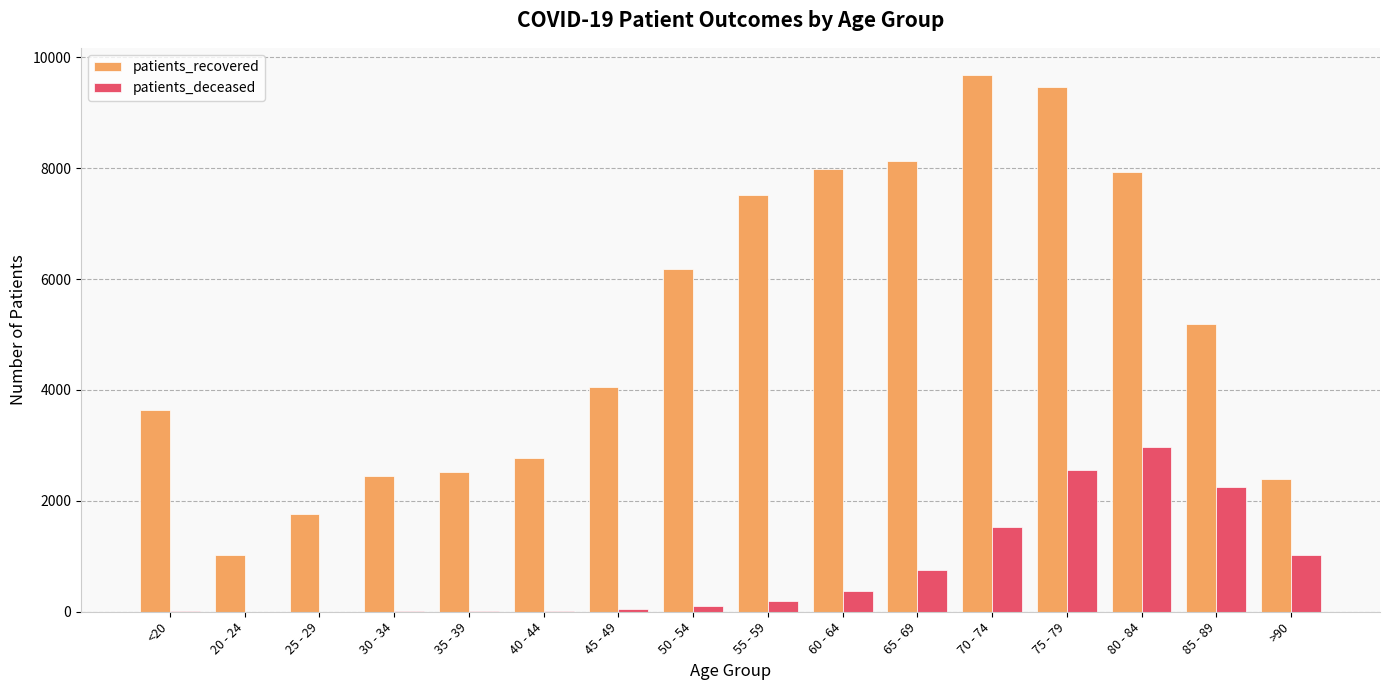

Are the bars grouped side by side (vs. stacked)?

Yes